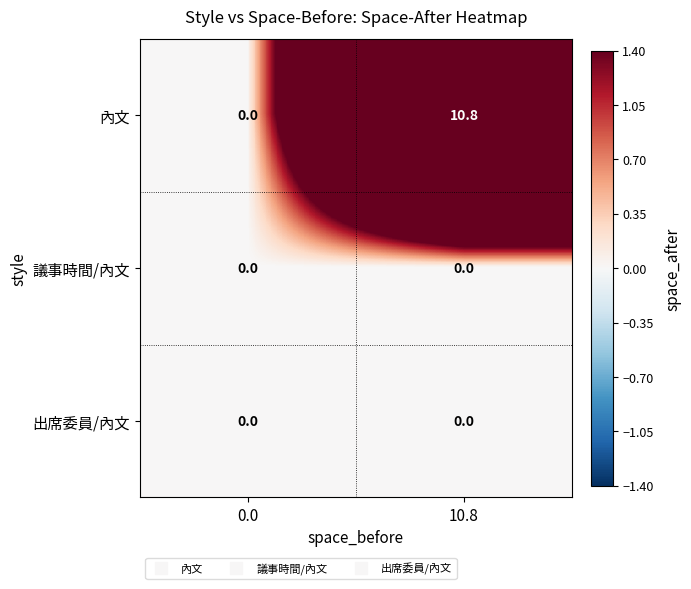

What is the difference between the maximum and minimum values in the 內文 series?

10.8